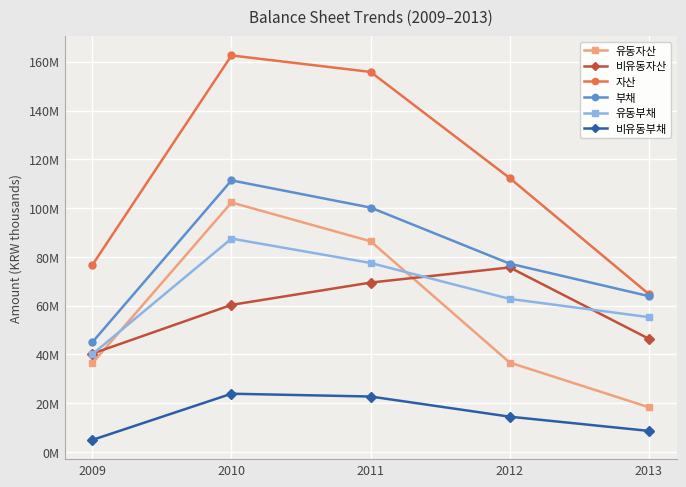

Is this an area chart (filled region under the line)?

No